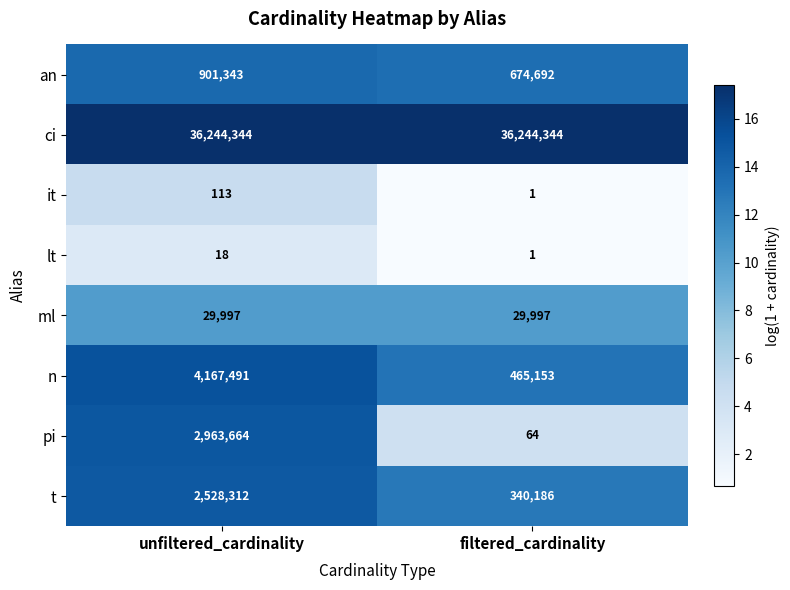

At which label is an closest to 788017?

filtered_cardinality